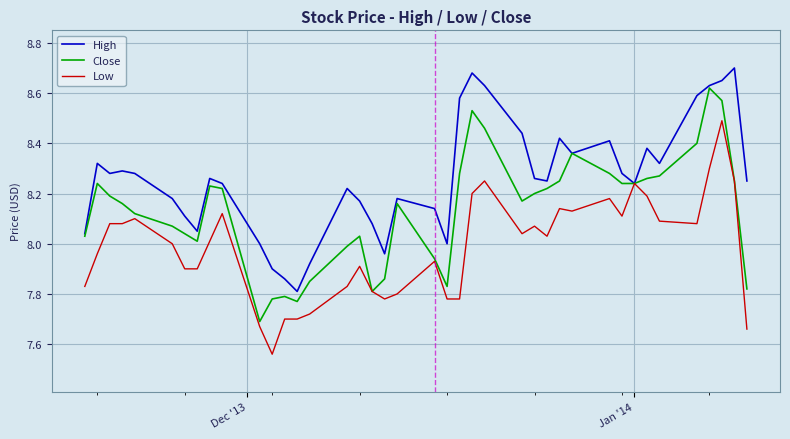

List the series in order of their overall mean, highest first.

High, Close, Low